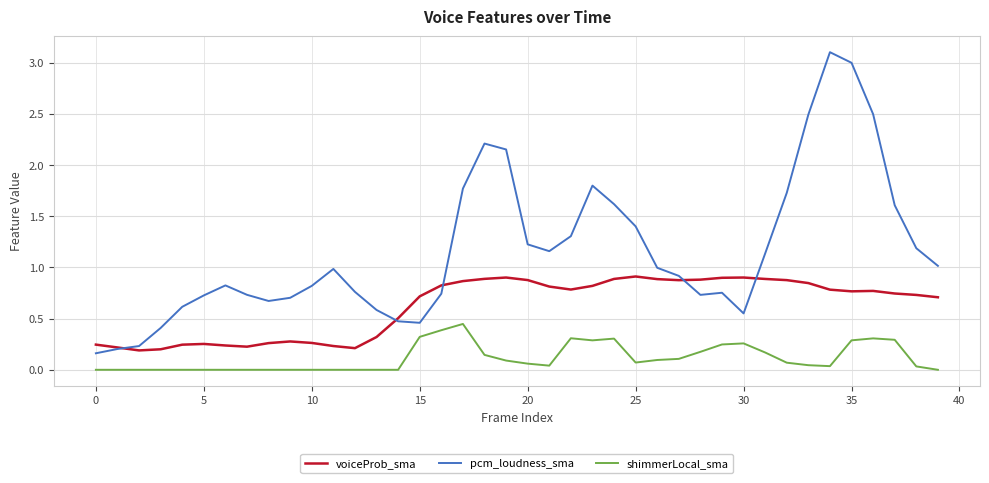

Which series has the widest spread of values?

pcm_loudness_sma